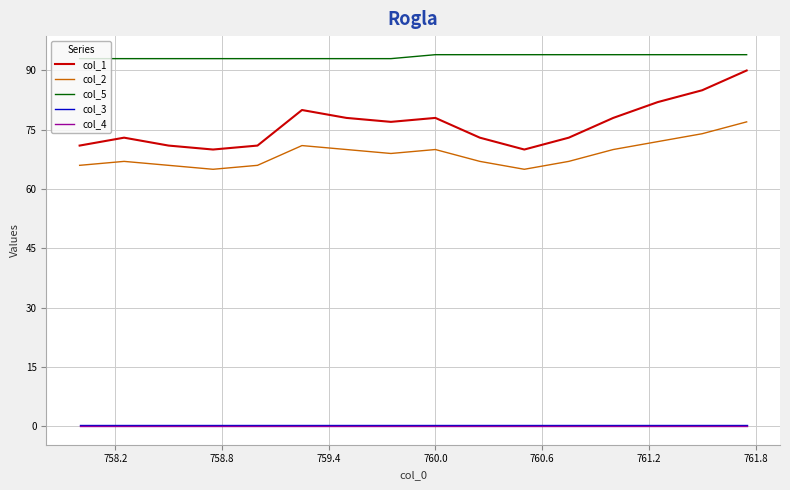

True or false: col_5 and col_1 intersect in this chart.

False